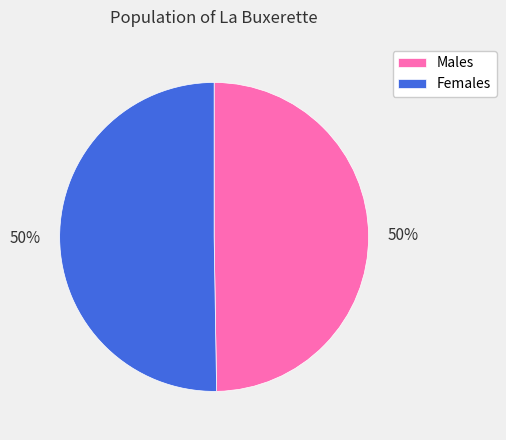

To the nearest percent, what portion does Females represent?

50%